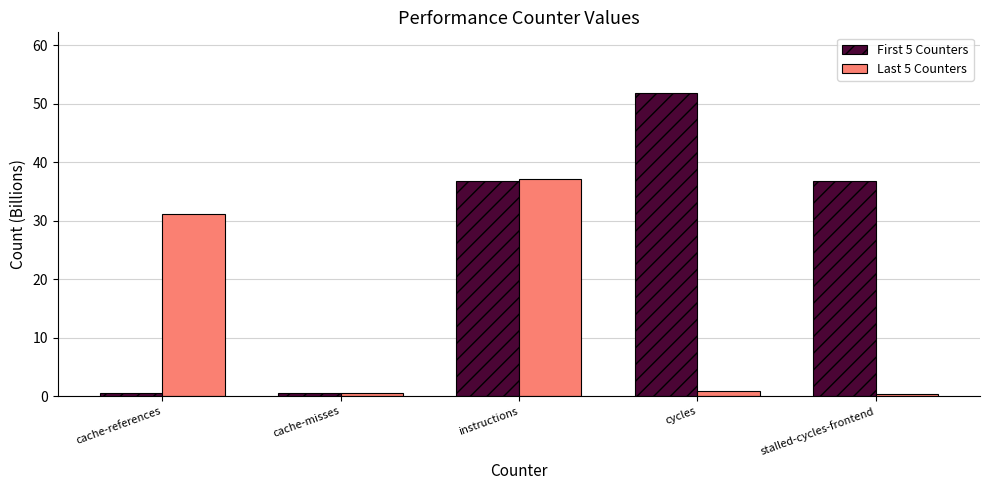

What is the minimum value shown in the chart?

0.4